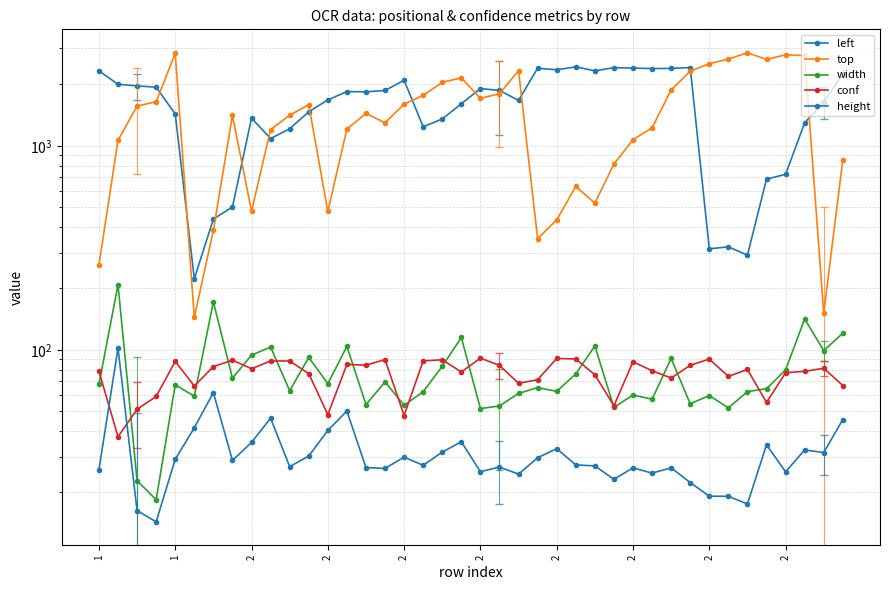

Is the value of height at 19 greater than the value of width at 2?

Yes